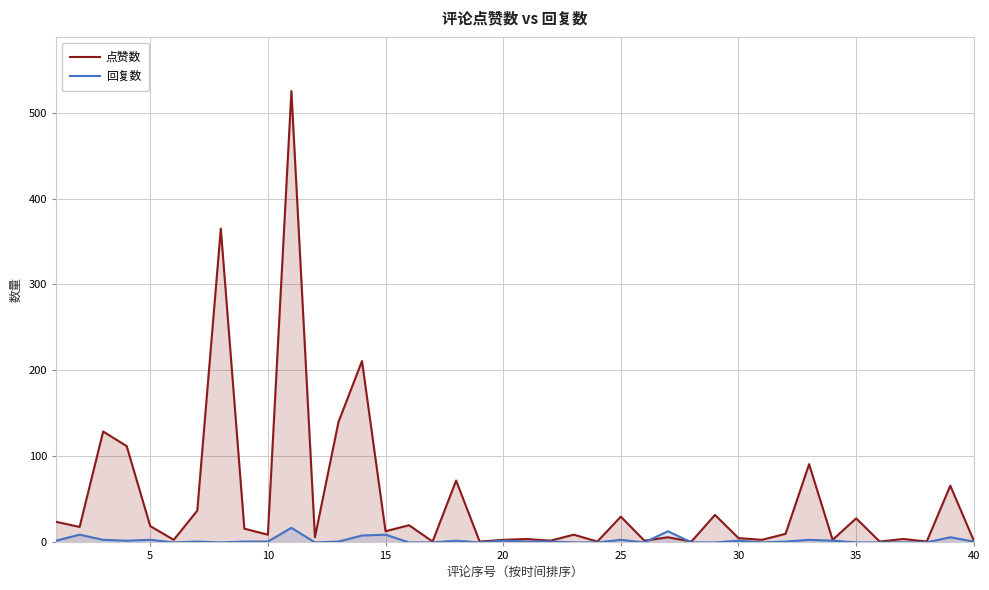

How many categories are shown in the chart?

40